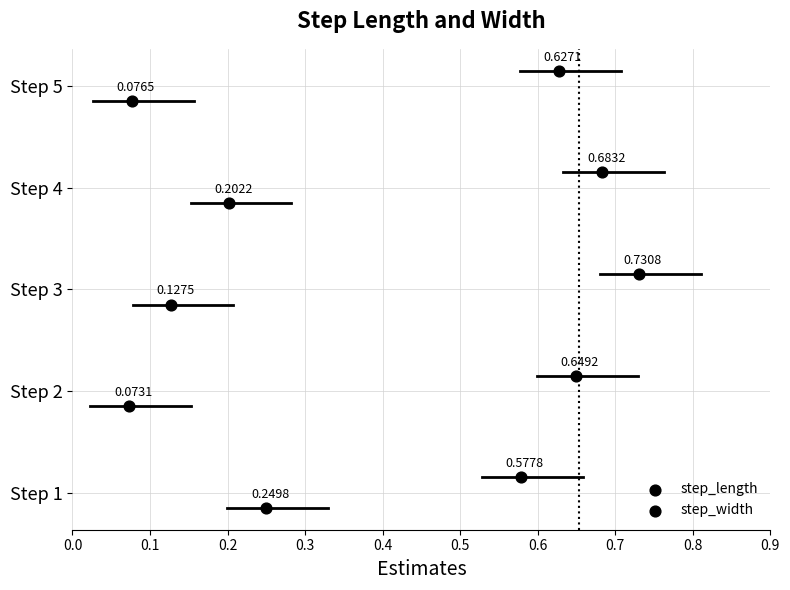

Which series contains the lowest Y value?

step_width